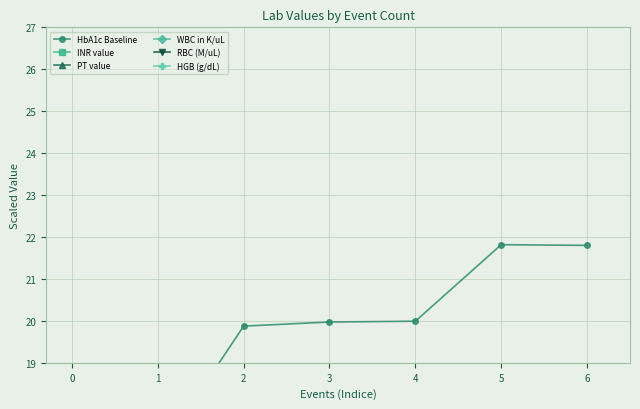

Is this an area chart (filled region under the line)?

No